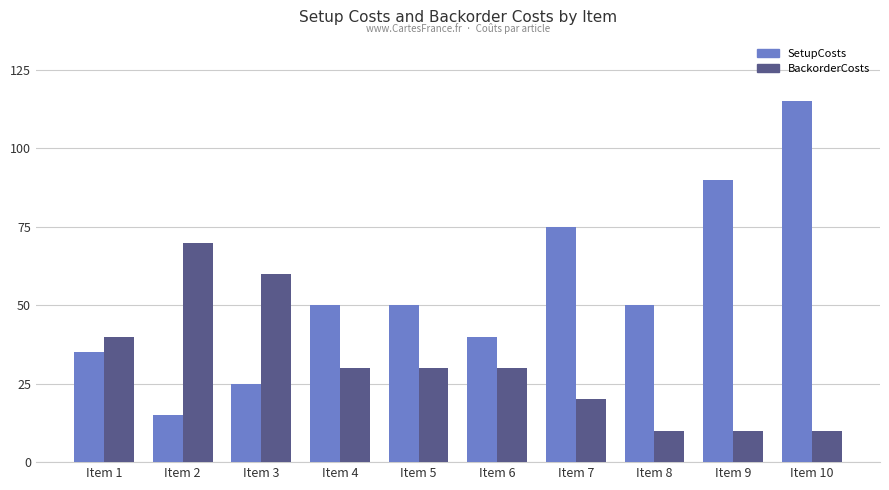

At which category is the sum across all series the highest?

Item 10